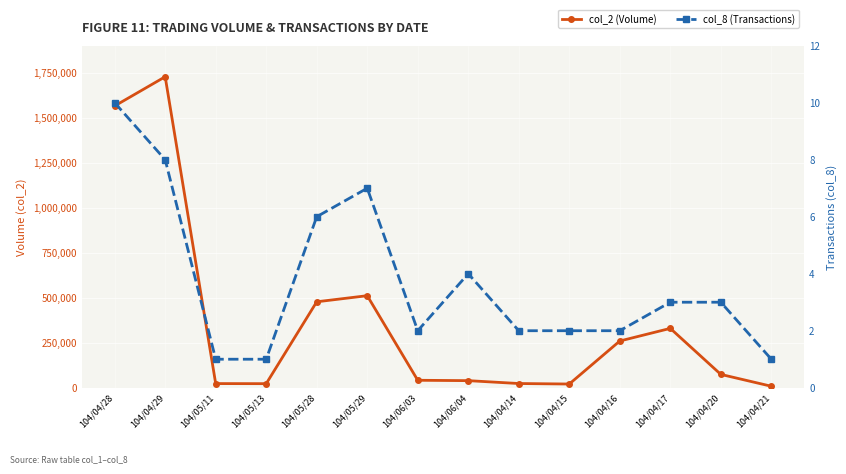

At how many categories does at least one series exceed 1138951?

2